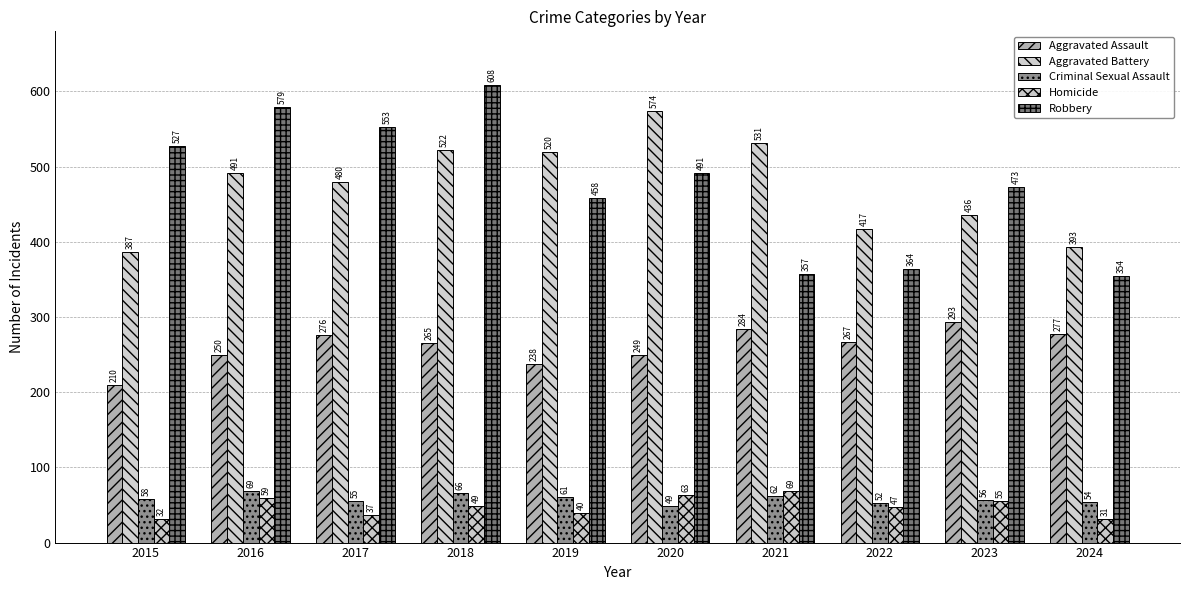

The value of Aggravated Assault at 2021 is 419. True or false?

False